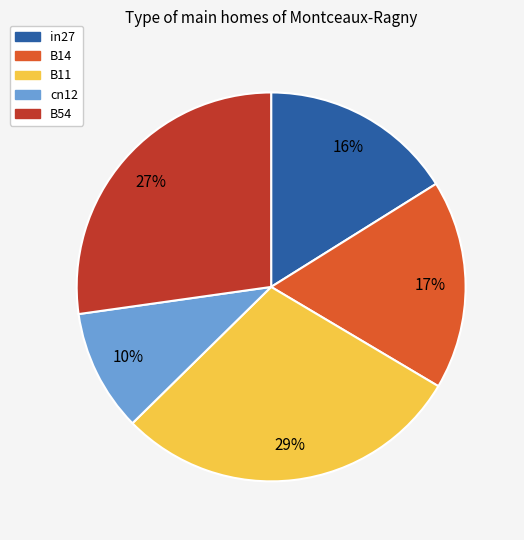

To the nearest percent, what is the average slice percentage?

20%